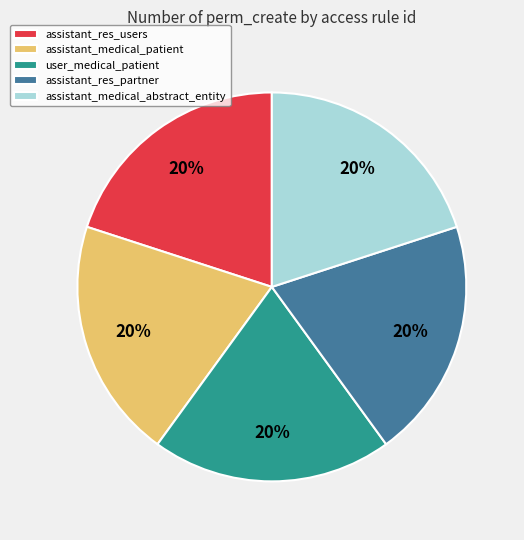

The assistant_res_partner slice represents 6% of the pie. True or false?

False